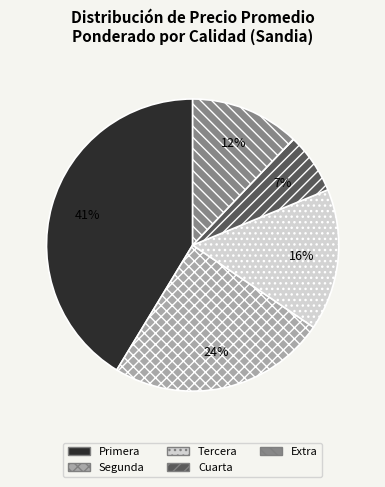

Is there any slice that represents more than half of the pie?

No